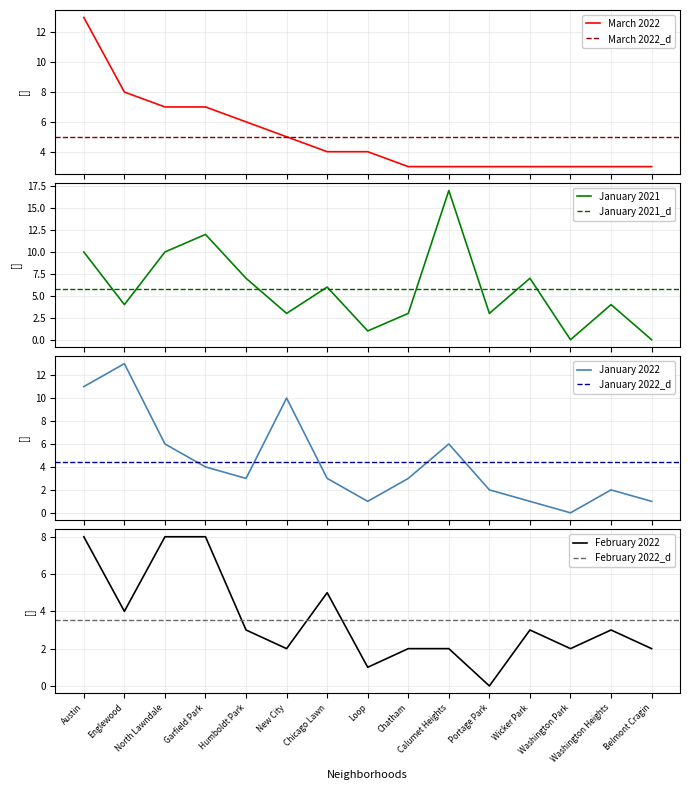

At which label does January 2021 first exceed 4?

Austin